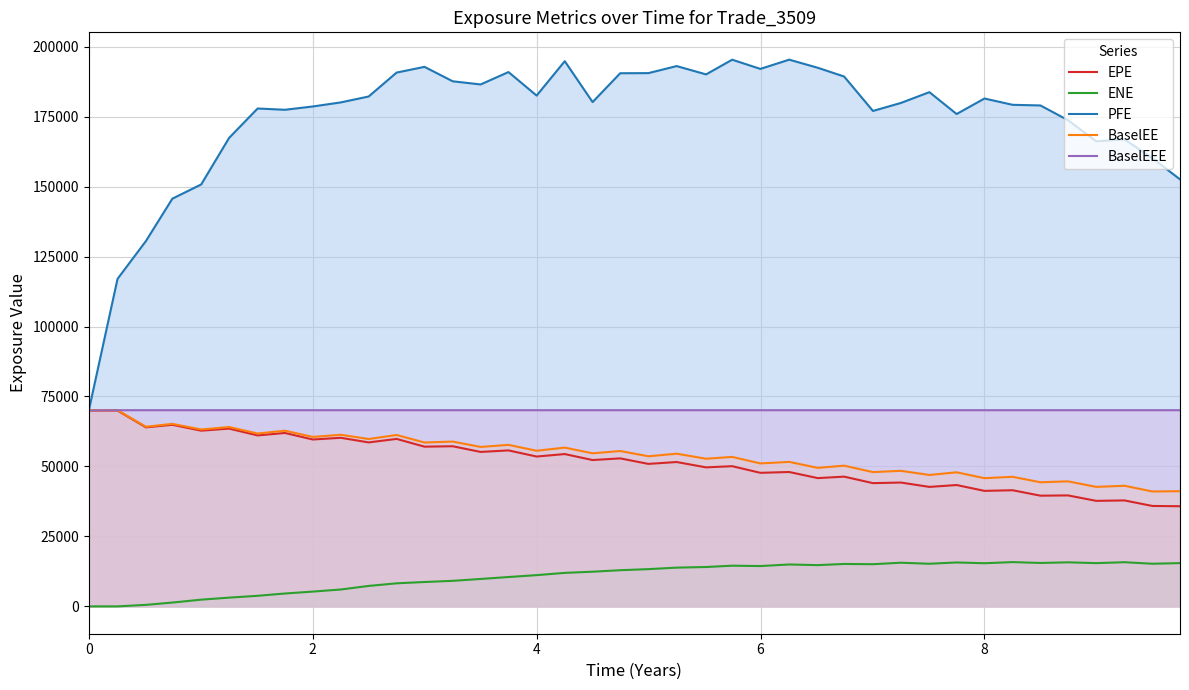

How many interior local peaks does the EPE series have?

18